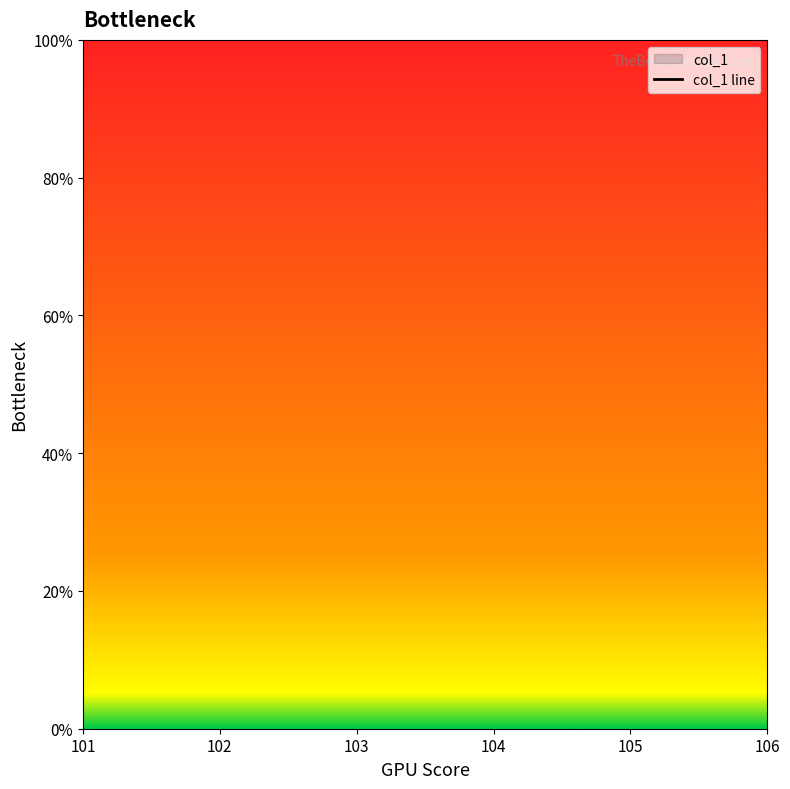

Rank the categories by value from lowest to highest.

101, 102, 103, 104, 105, 106